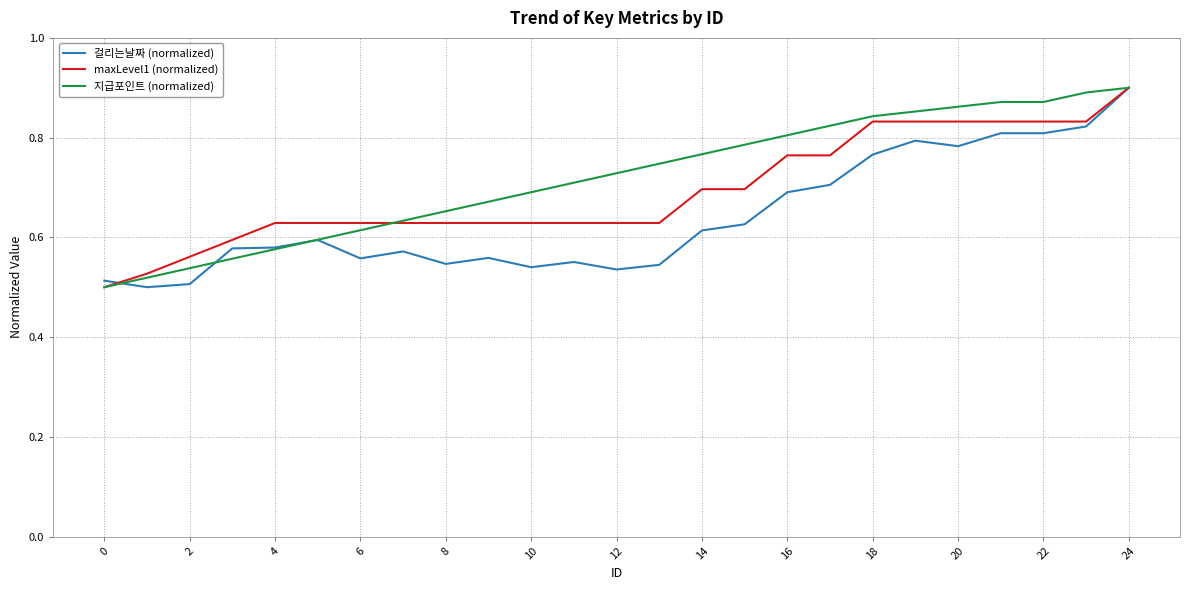

What are all the series names shown in the legend?

걸리는날짜 (normalized), maxLevel1 (normalized), 지급포인트 (normalized)